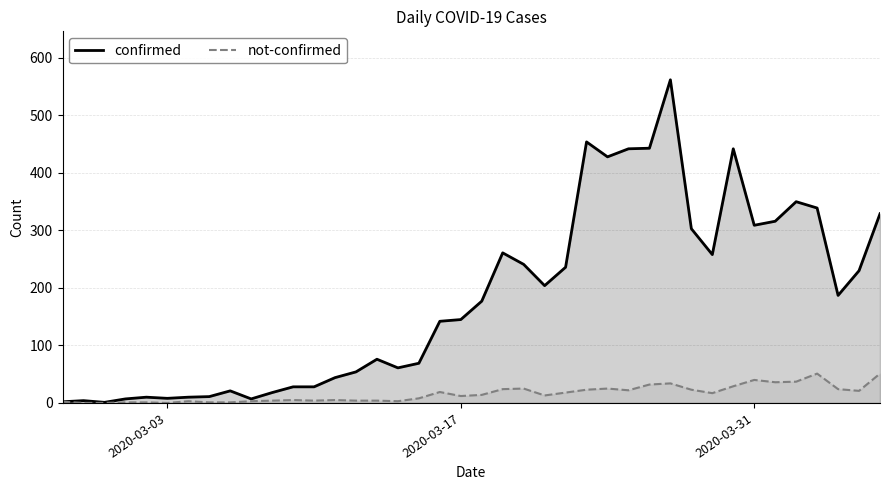

Reading left to right, transcribe all the data shown in this chart.

confirmed: 2	4	1	7	10	8	10	11	21	7	18	28	28	44	54	76	61	69	142	145	177	261	241	204	236	454	428	442	443	562	303	258	442	309	316	350	339	187	230	329
not-confirmed: 2	0	0	1	1	0	3	1	1	3	4	5	4	5	4	4	3	8	19	12	14	24	25	13	18	23	25	22	32	34	23	17	29	40	36	37	51	24	21	51